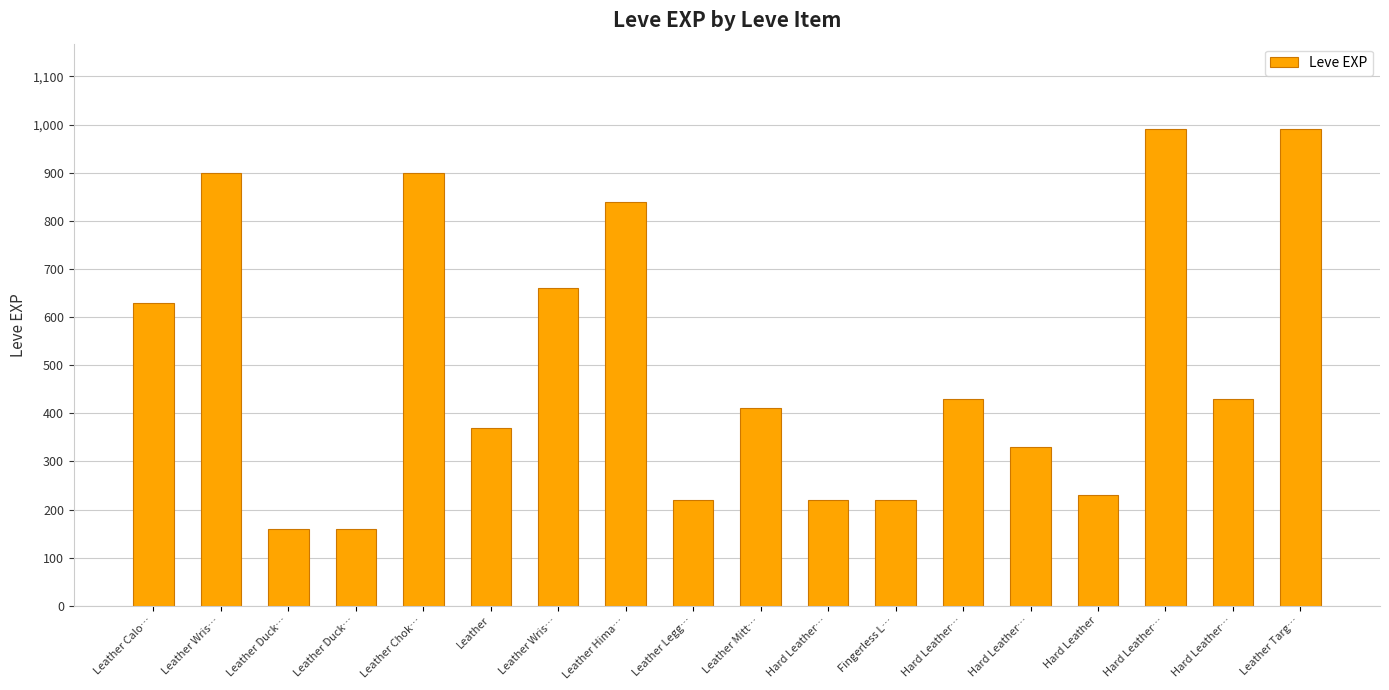

Are the bars horizontal?

No